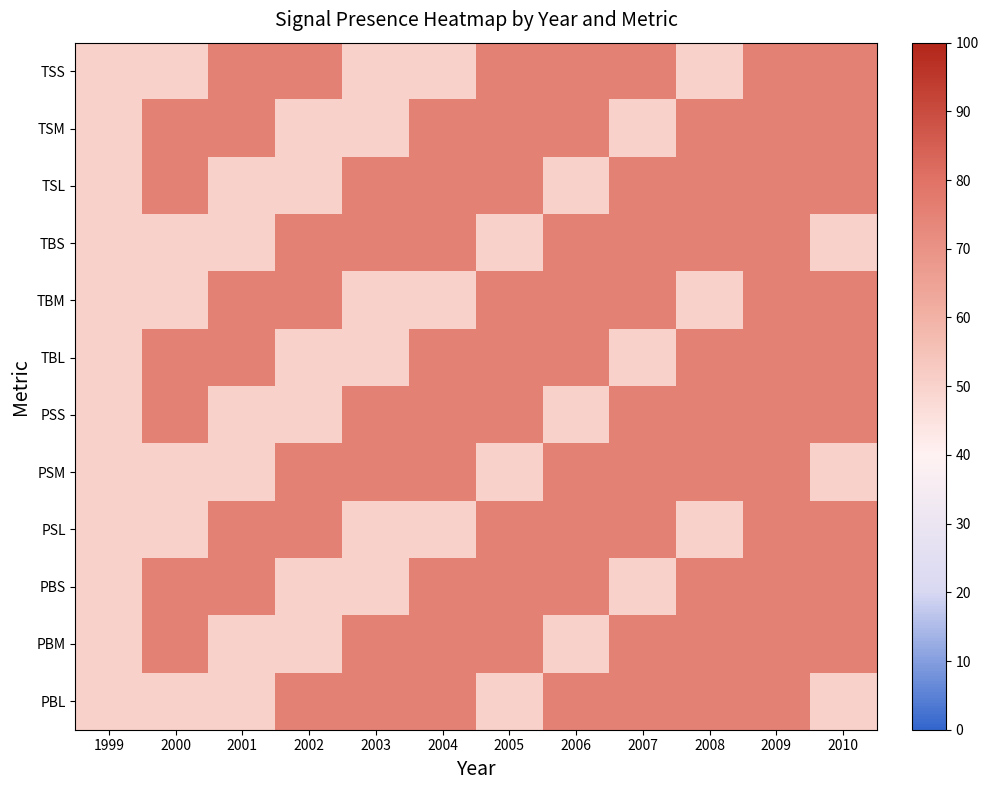

Between 2008 and 1999, which is larger?

2008